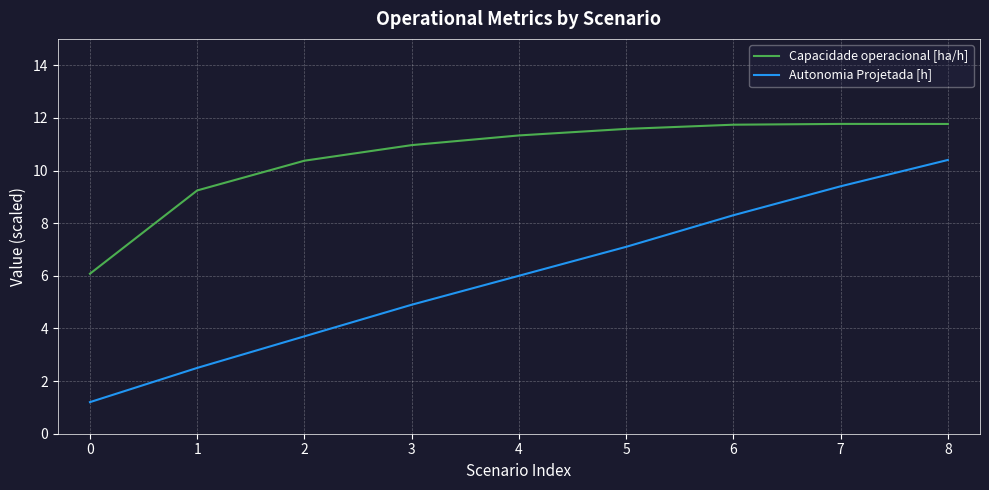

At which category is the sum across all series the highest?

8